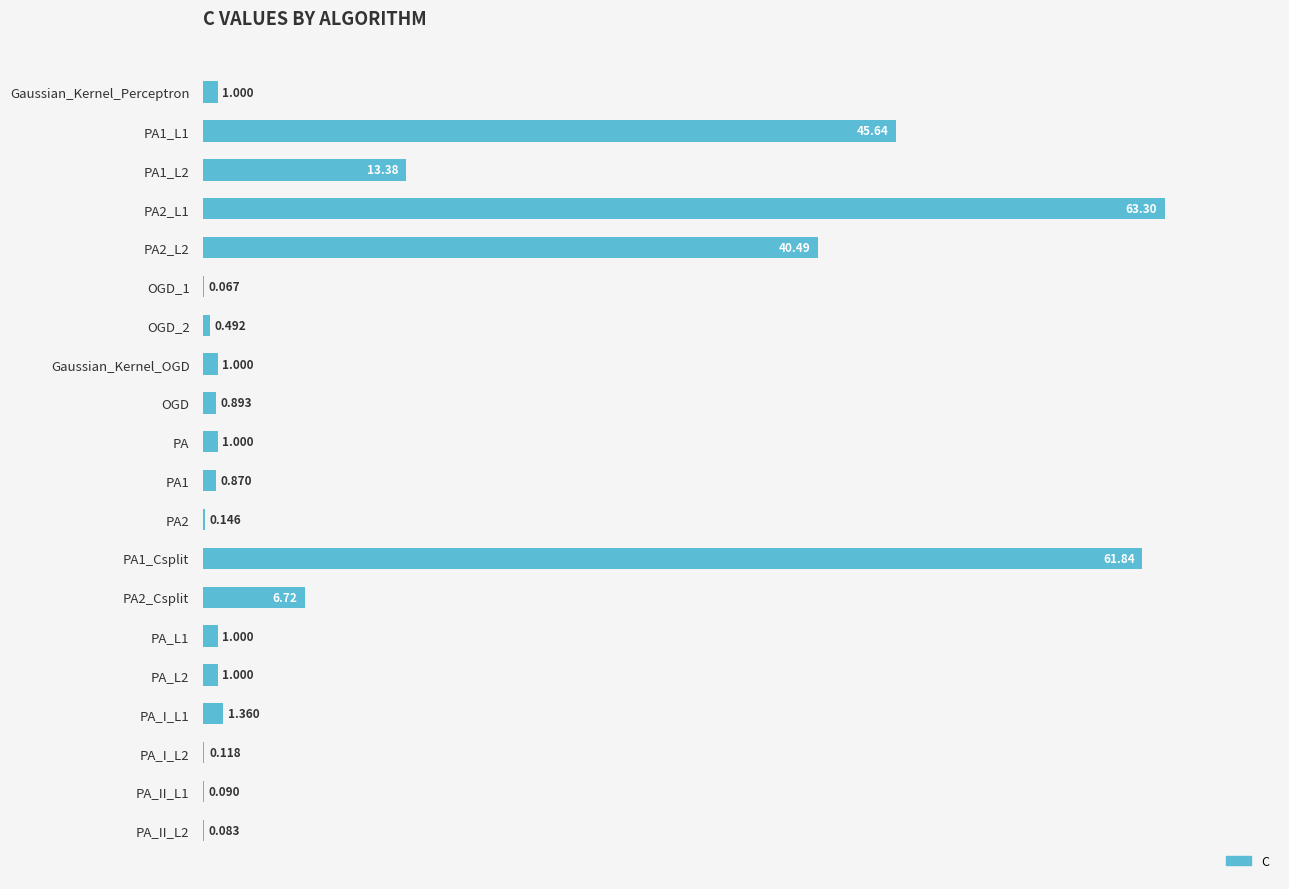

Between PA and PA1, which is larger?

PA